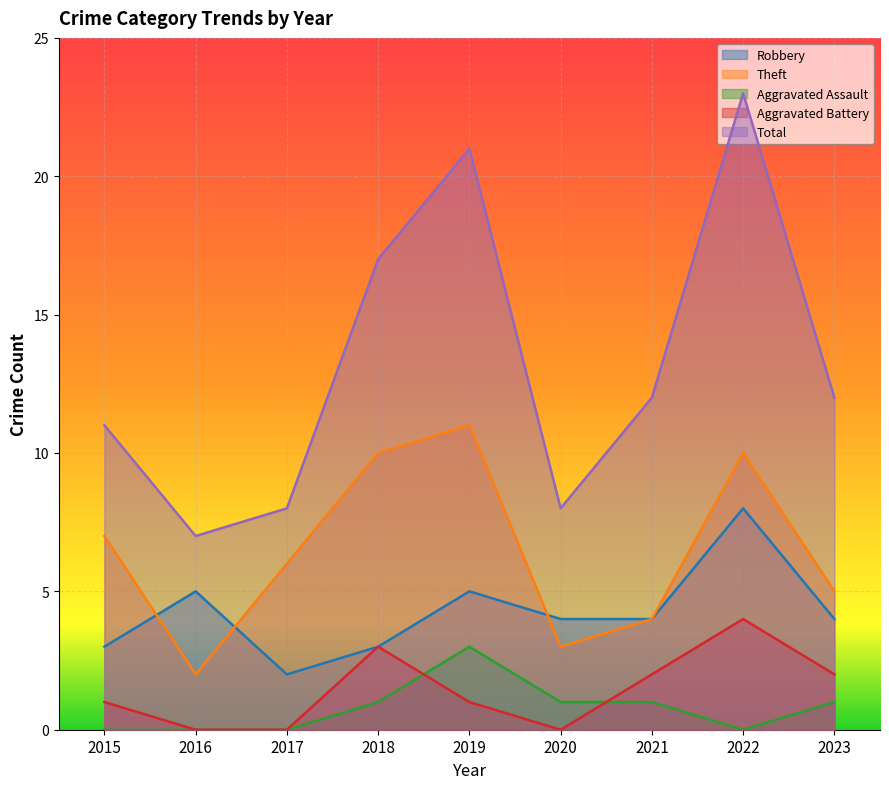

Is it true that Total equals 23 at 2022?

True